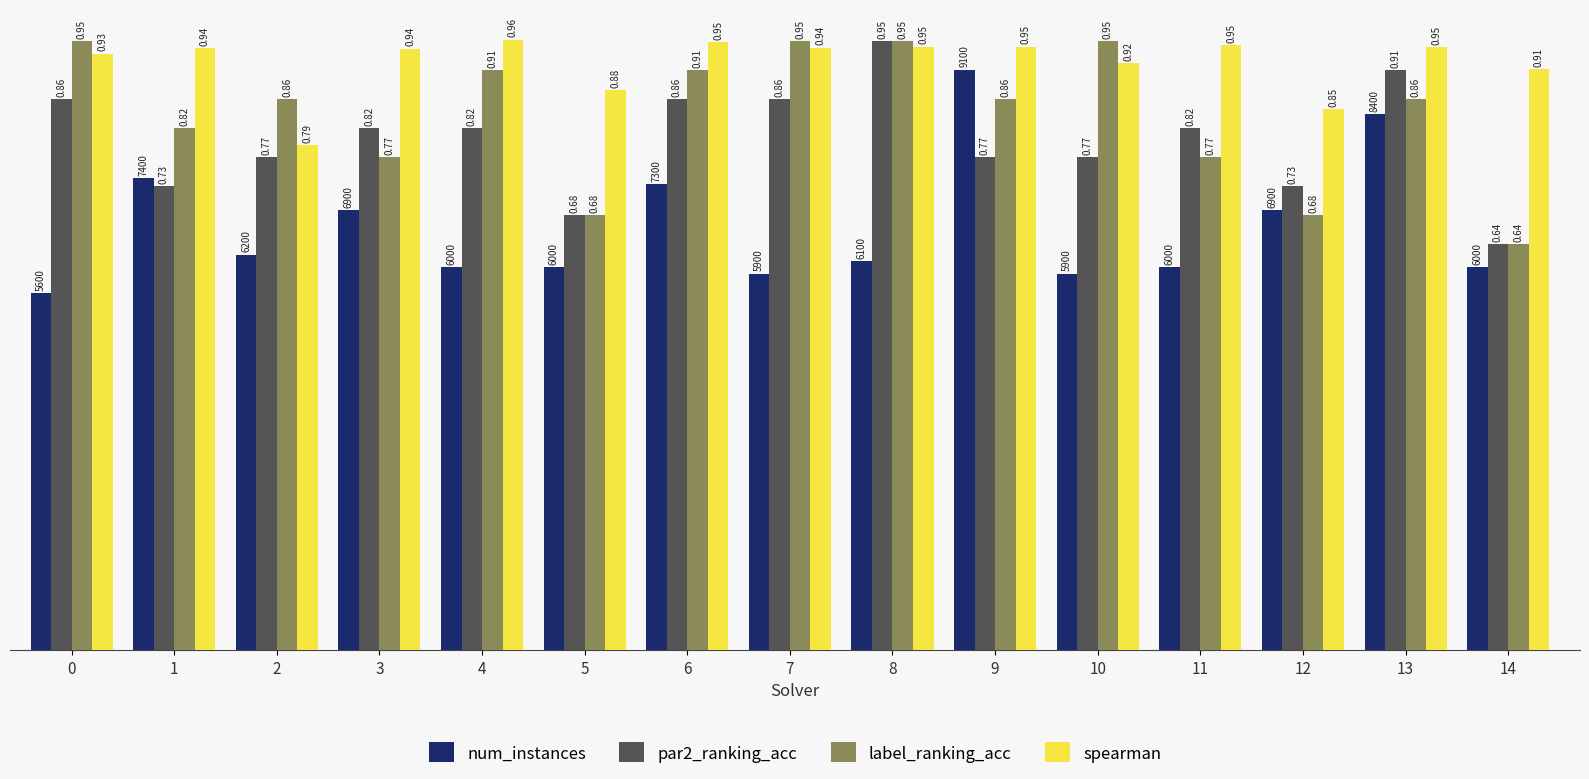

At how many categories does at least one series exceed 0?

15